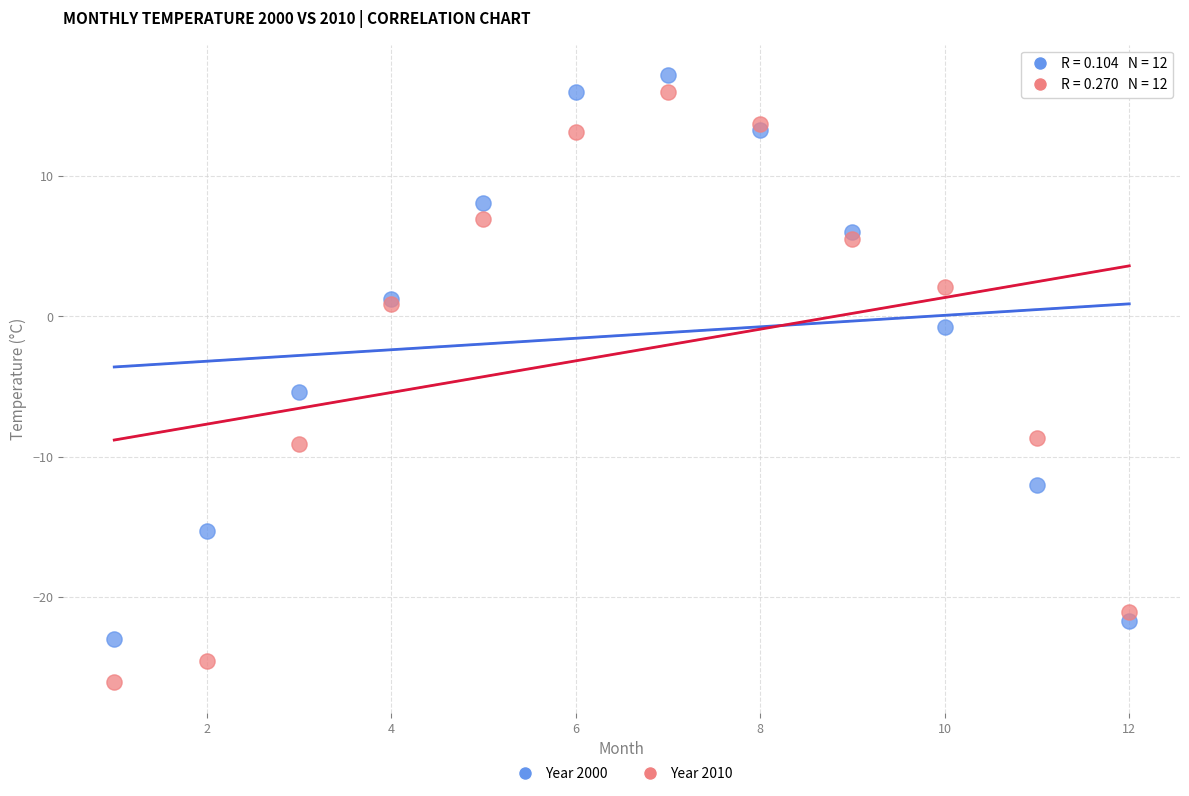

Which series has the widest spread of Y values?

Year 2010